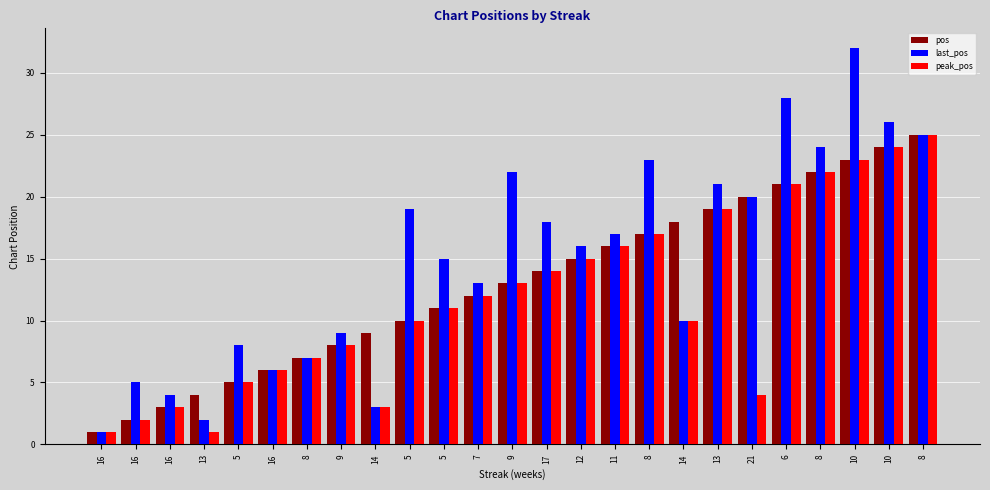

Does the chart contain any negative values?

No